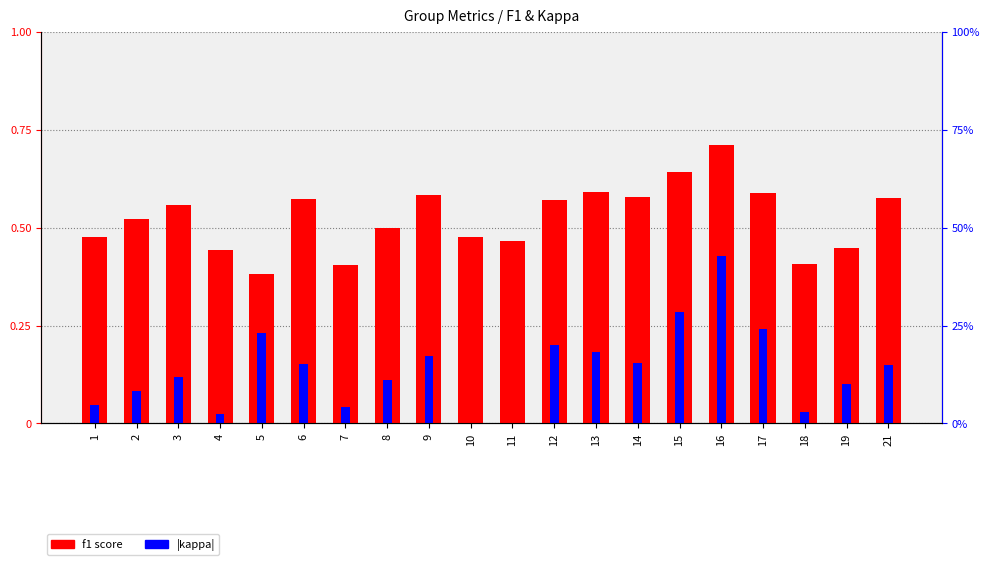

Is the value of |kappa| at 19 greater than the value of f1 score at 11?

No